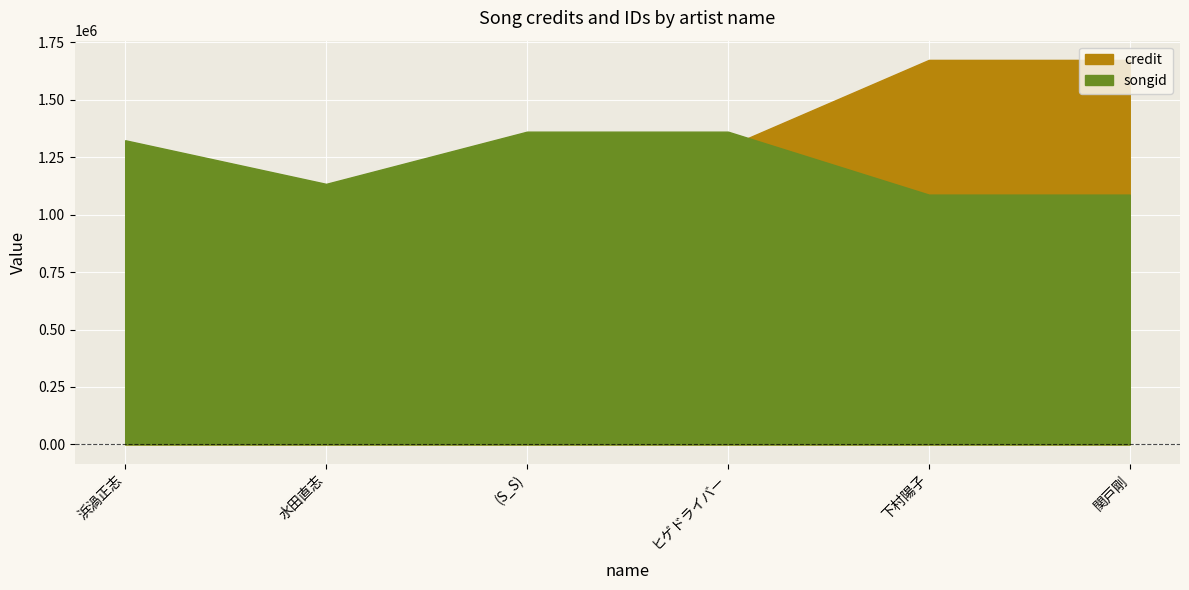

Reading right to left, transcribe all the data shown in this chart.

credit: 1674108	1674108	1296389	1296389	943111	943111
songid: 1087525	1087525	1361607	1361607	1134297	1324121